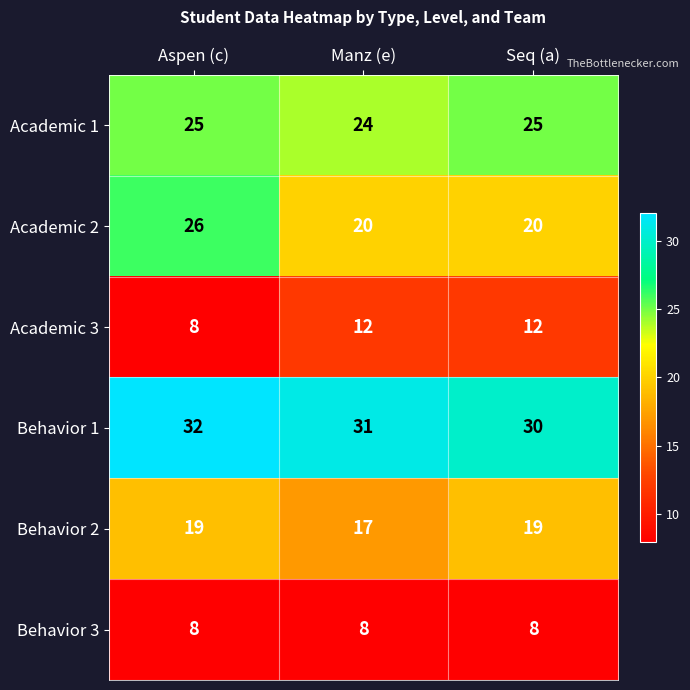

Which series has the widest spread of values?

Academic 2